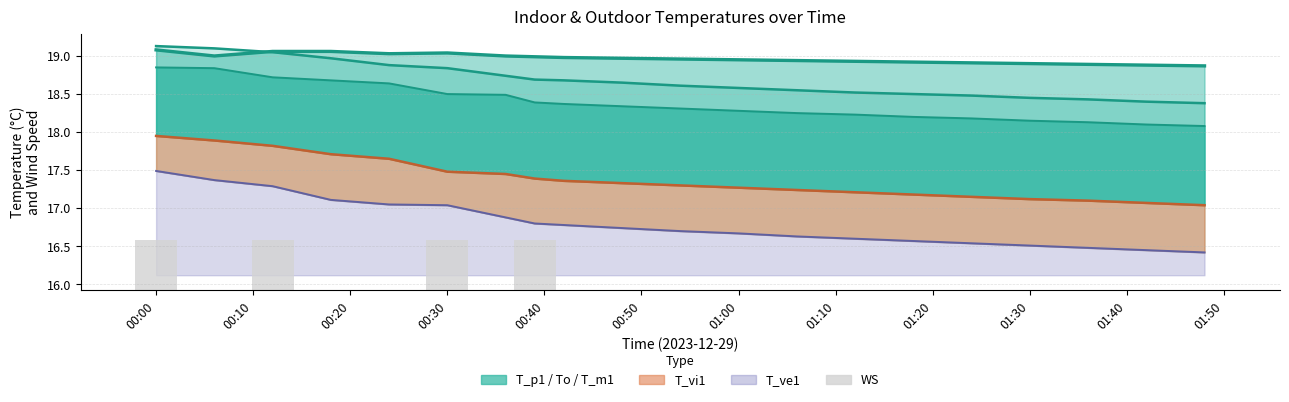

How many positive values are there?

4